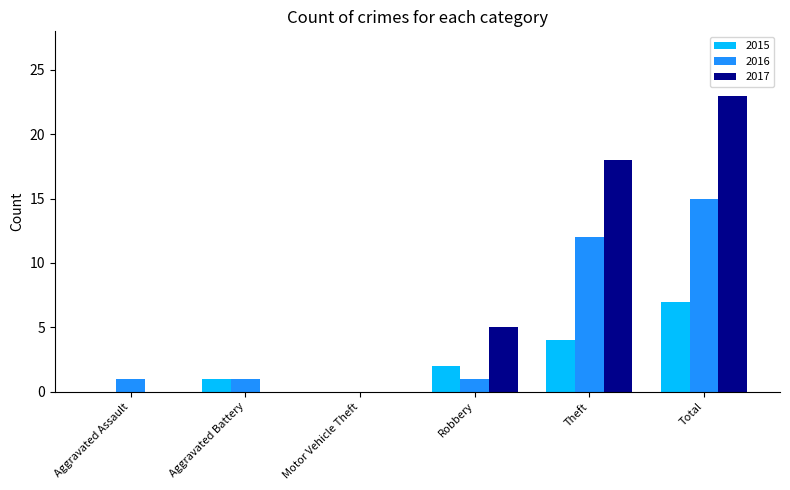

Reading left to right, extract all data points from this chart.

2015: Aggravated Assault=0	Aggravated Battery=1	Motor Vehicle Theft=0	Robbery=2	Theft=4	Total=7
2016: Aggravated Assault=1	Aggravated Battery=1	Motor Vehicle Theft=0	Robbery=1	Theft=12	Total=15
2017: Aggravated Assault=0	Aggravated Battery=0	Motor Vehicle Theft=0	Robbery=5	Theft=18	Total=23